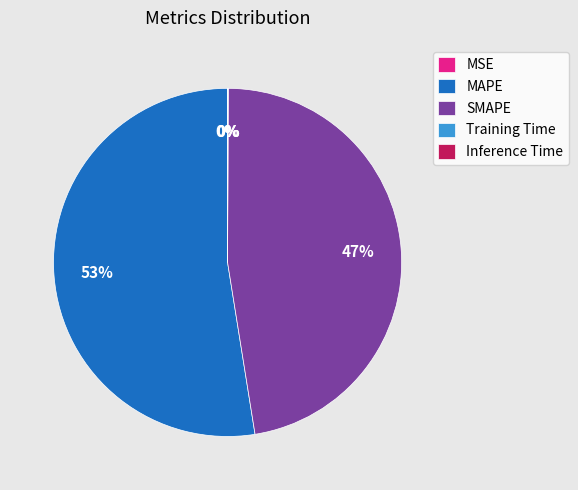

Is there any slice that represents more than half of the pie?

Yes